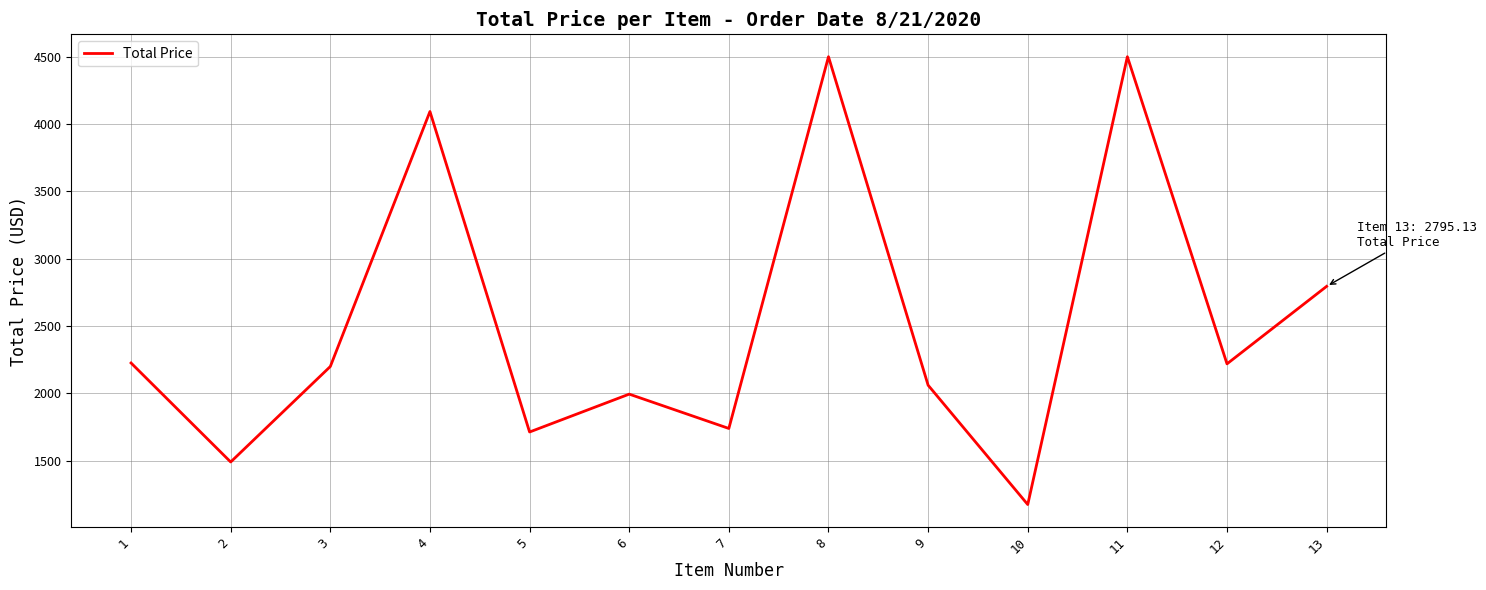

Read the value at 4.

4093.0